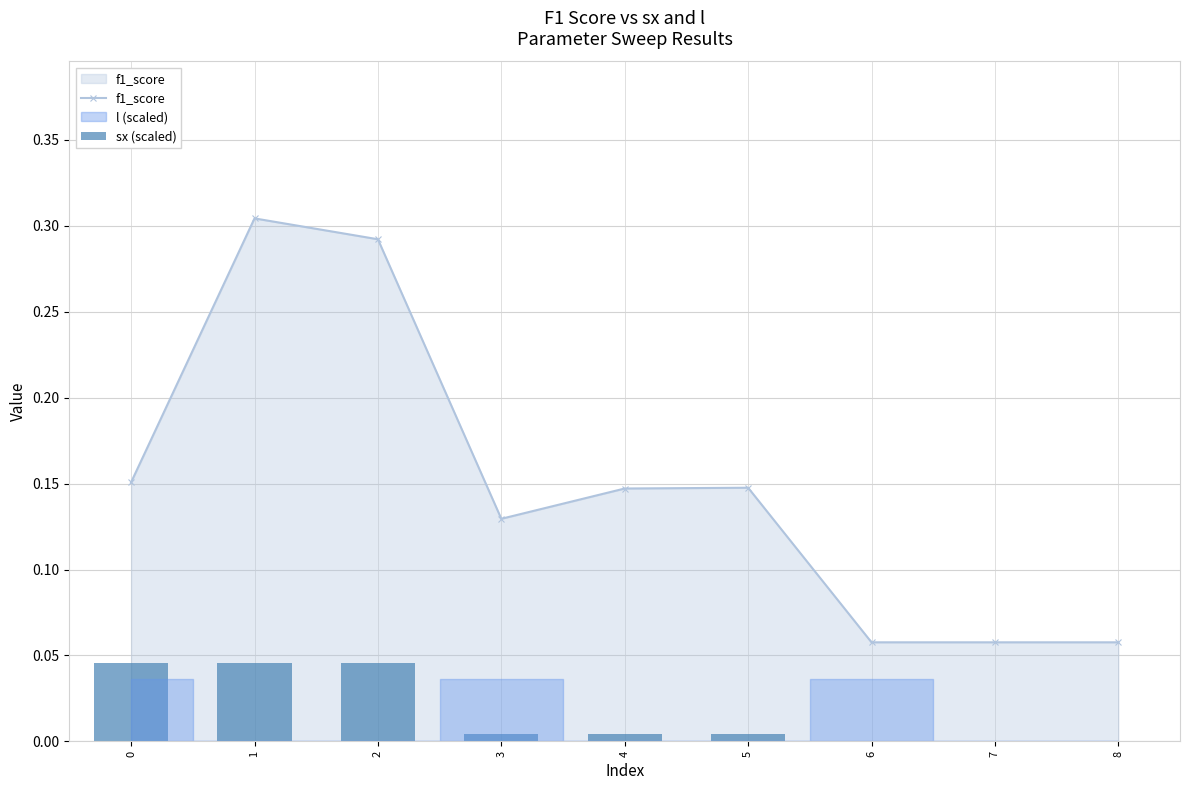

How many bars are there in total?

18